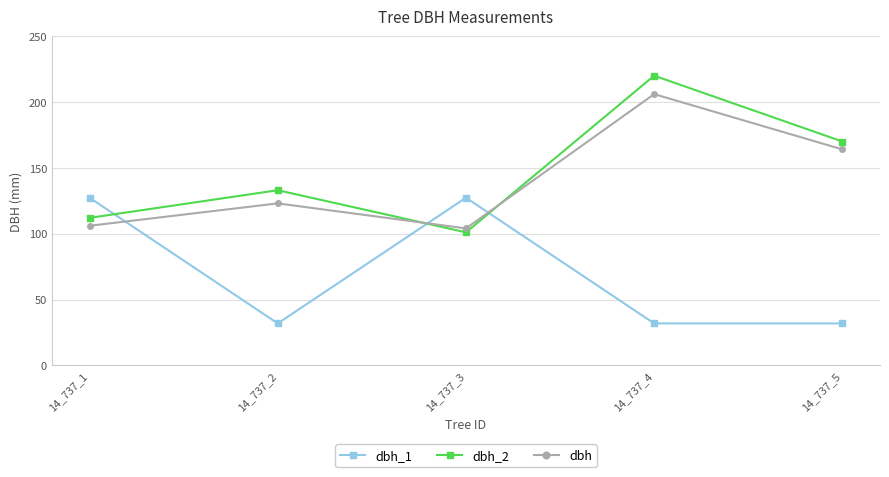

True or false: dbh has a value of 34.5 at 14_737_5.

False